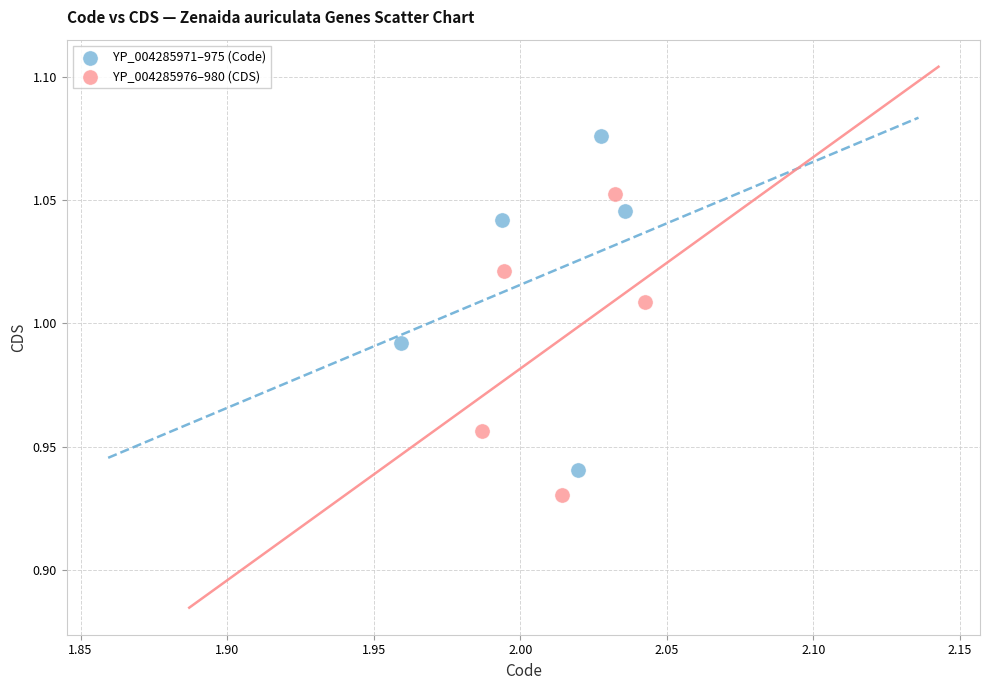

Which series reaches the maximum Y coordinate?

YP_004285971–975 (Code)